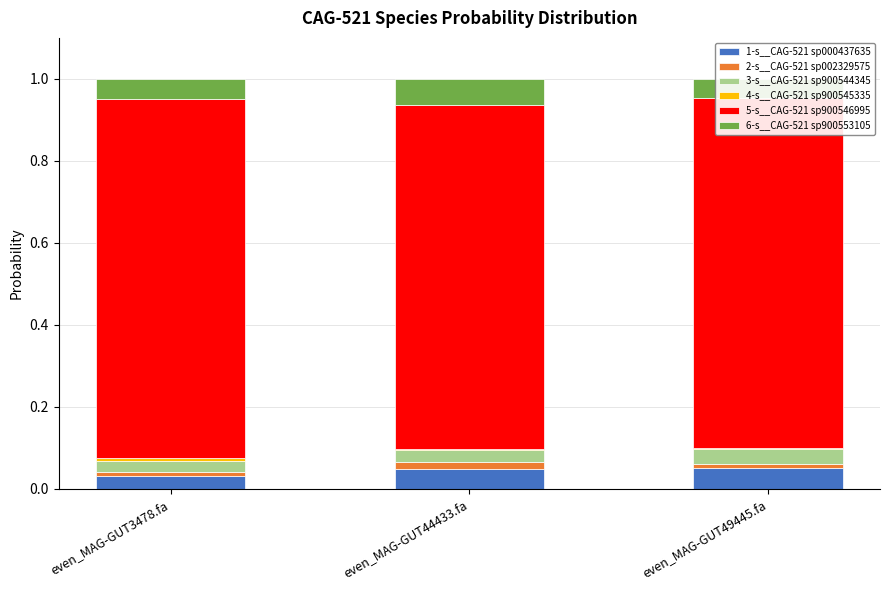

Rank the series by their maximum value, from lowest to highest.

4-s__CAG-521 sp900545335, 2-s__CAG-521 sp002329575, 3-s__CAG-521 sp900544345, 1-s__CAG-521 sp000437635, 6-s__CAG-521 sp900553105, 5-s__CAG-521 sp900546995